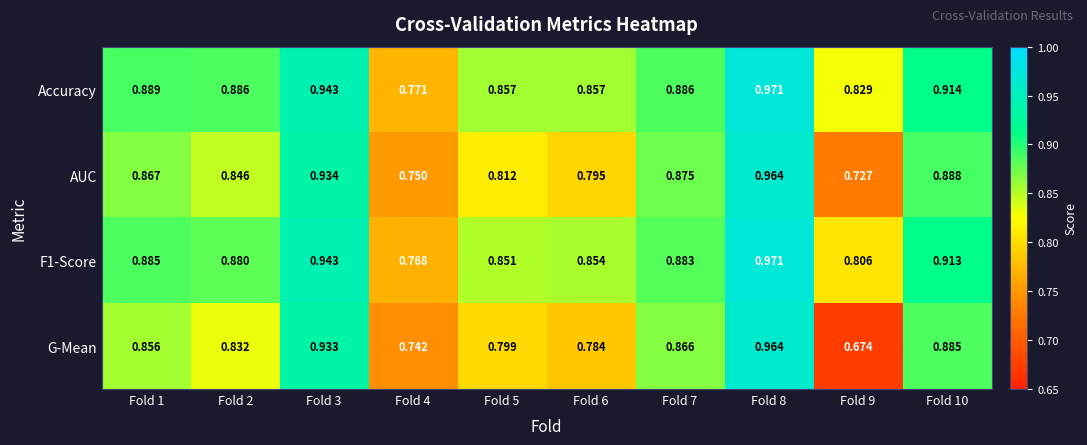

Is the value of AUC at Fold 2 greater than the value of Accuracy at Fold 9?

Yes